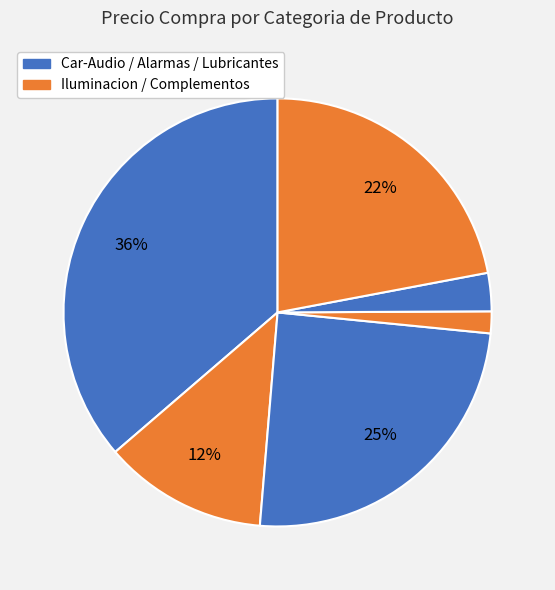

Count the number of slices in the pie.

6